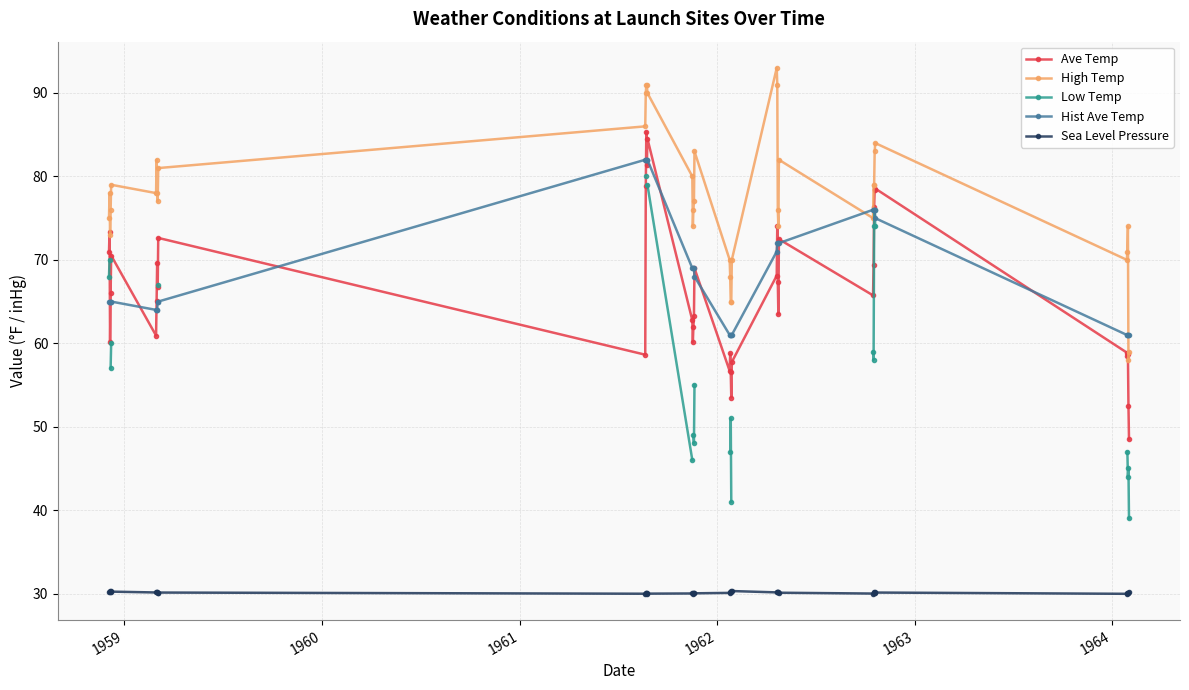

Which series has the largest total across all categories?

High Temp